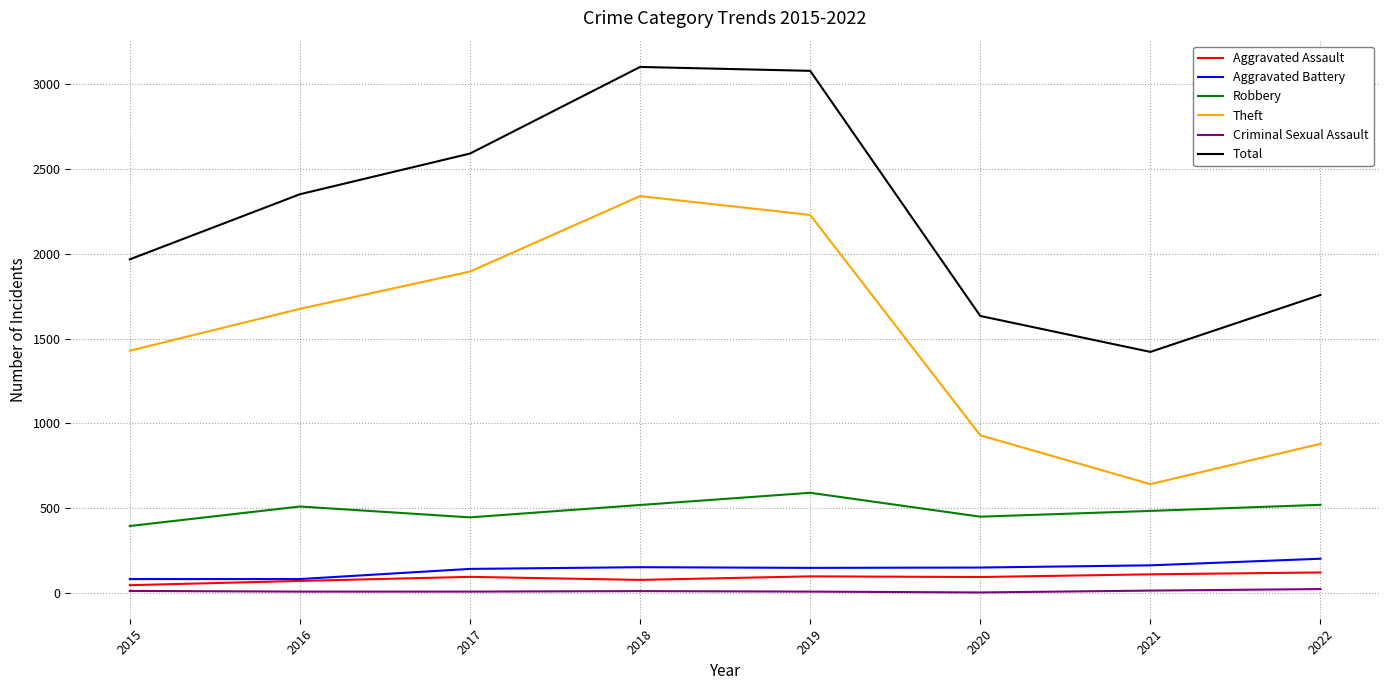

At which category does Total reach its first local valley?

2021